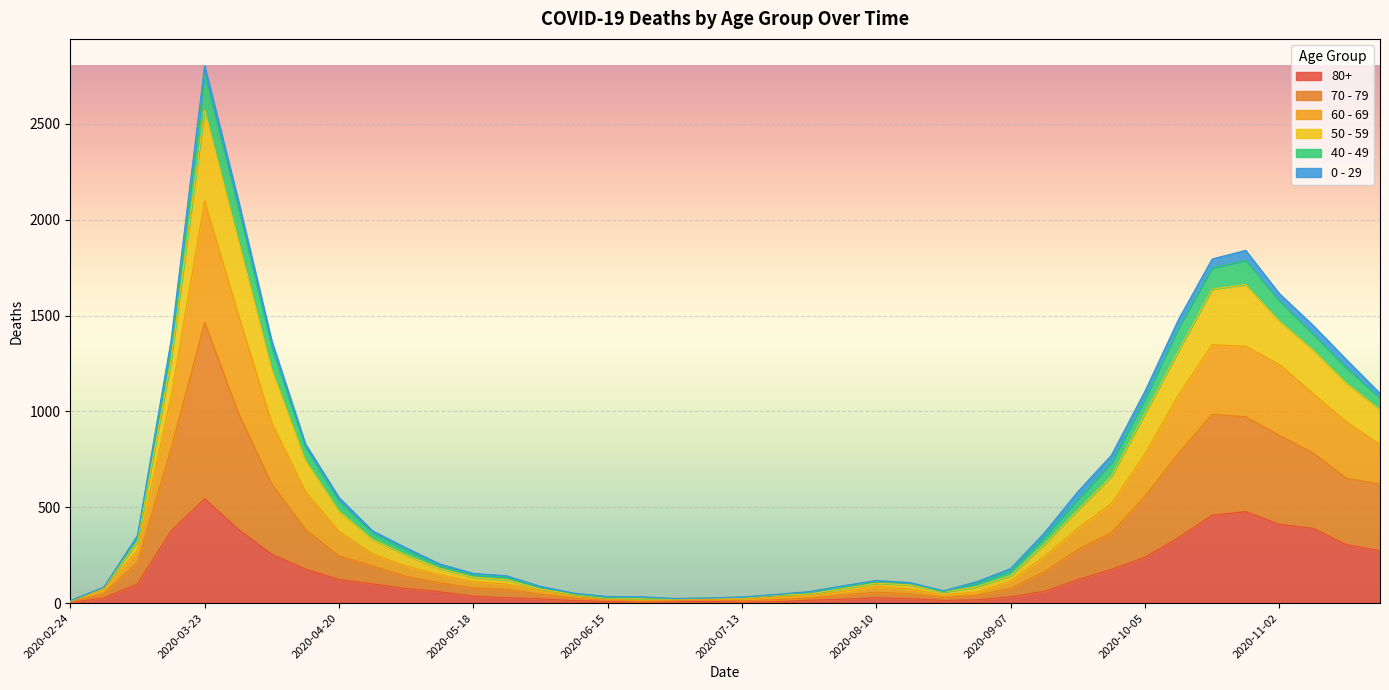

At which category is the sum across all series the highest?

2020-03-23